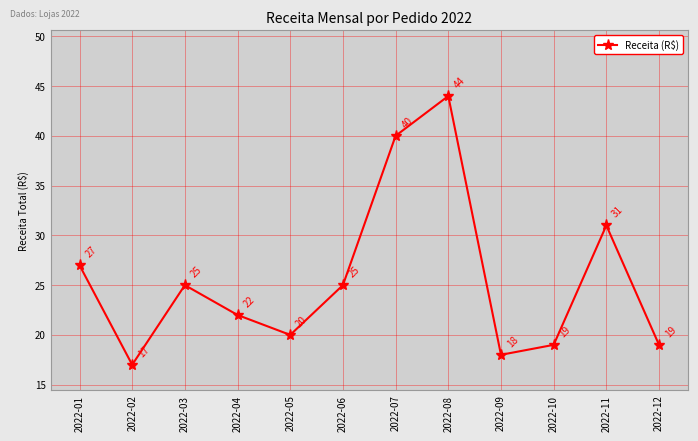

What is the minimum value shown in the chart?

17